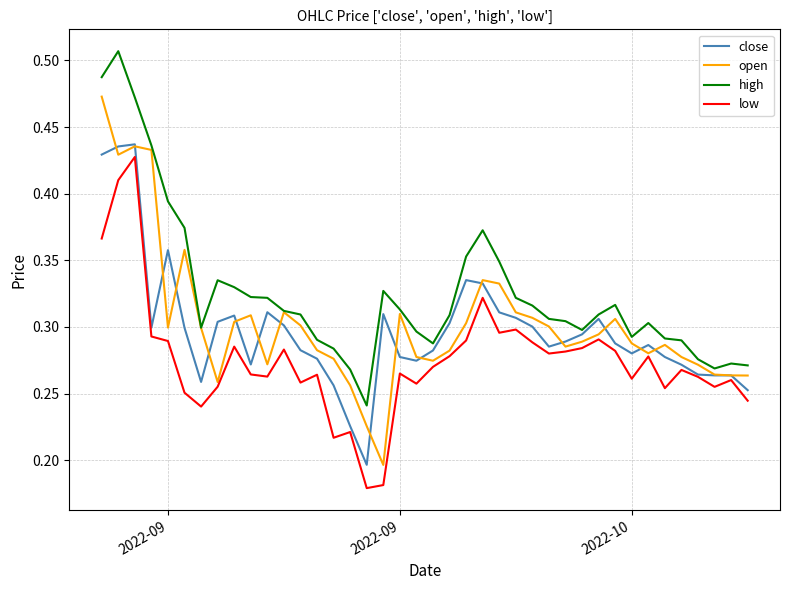

Which series has the largest total across all categories?

high